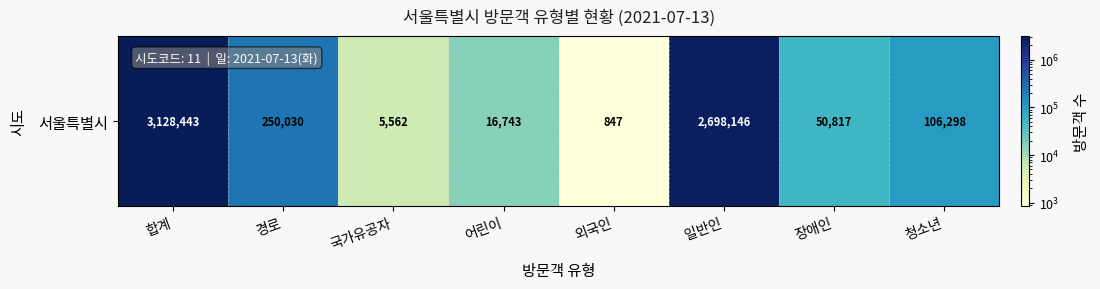

Where is the data nearest to the value 1564645?

일반인